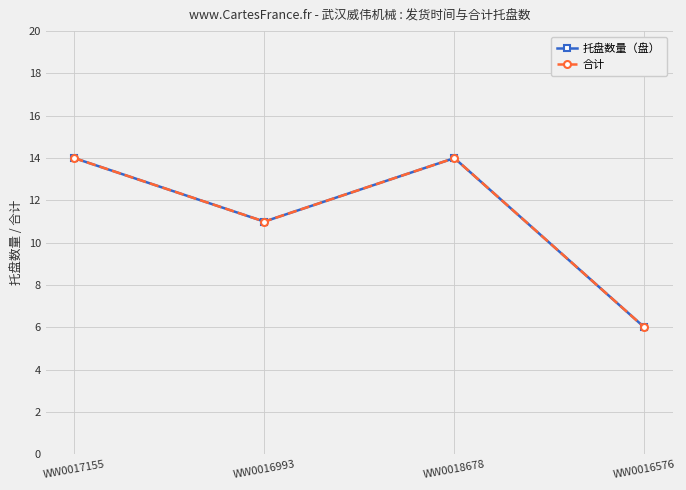

List the labels in order of 合计 value, largest first.

WW0017155, WW0018678, WW0016993, WW0016576